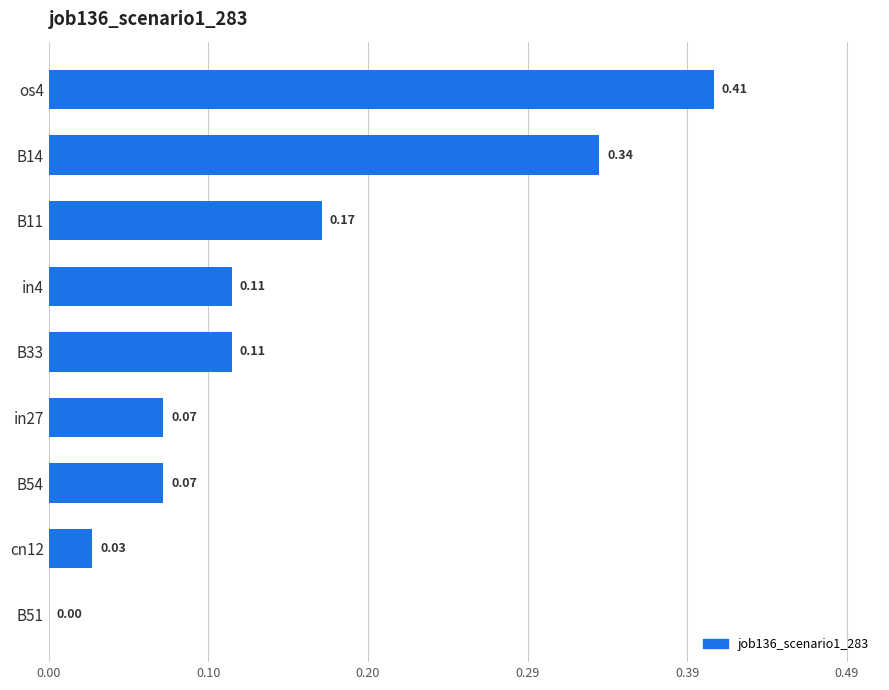

What is the sum of all values?

1.3